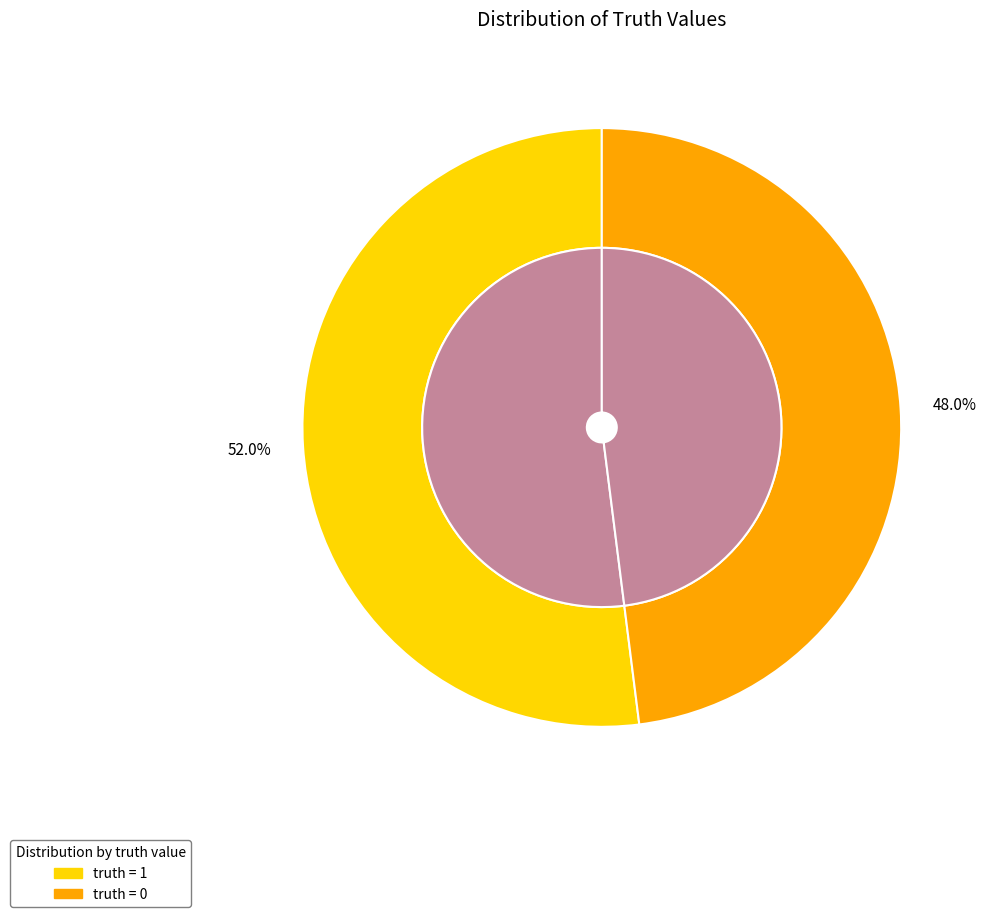

How many segments does this pie chart have?

2